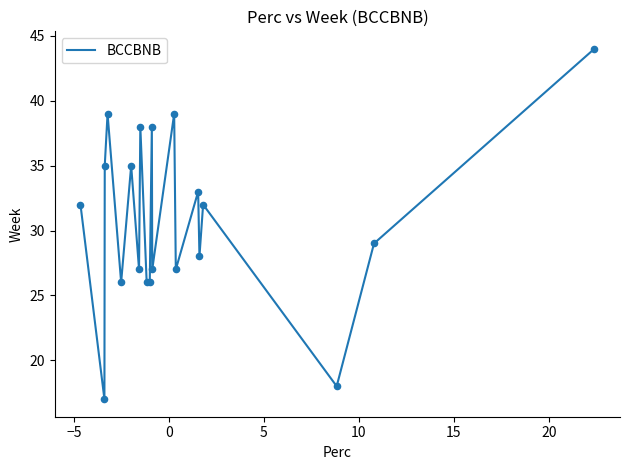

What is the greatest value displayed?

44